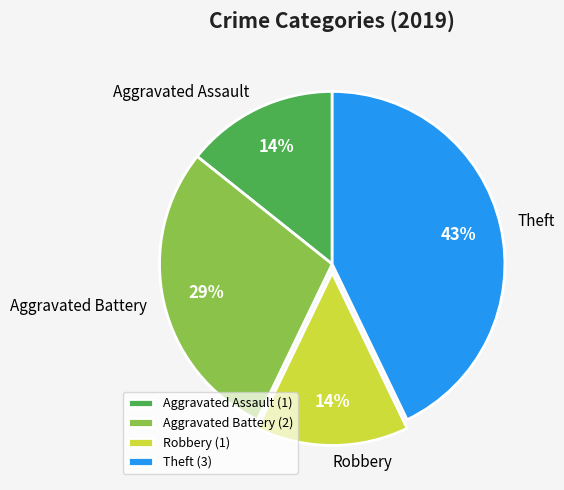

Do Aggravated Battery and Theft together represent more than half of the pie?

Yes